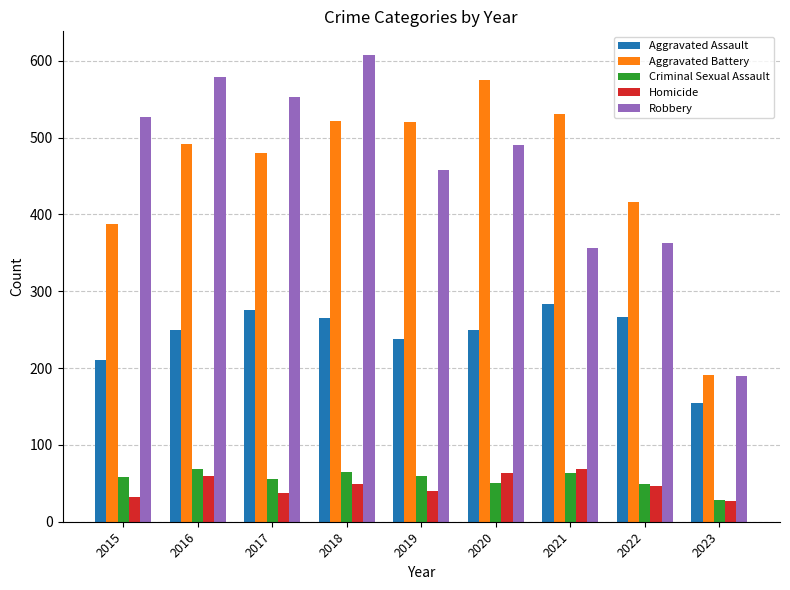

Which series has the widest spread of values?

Robbery